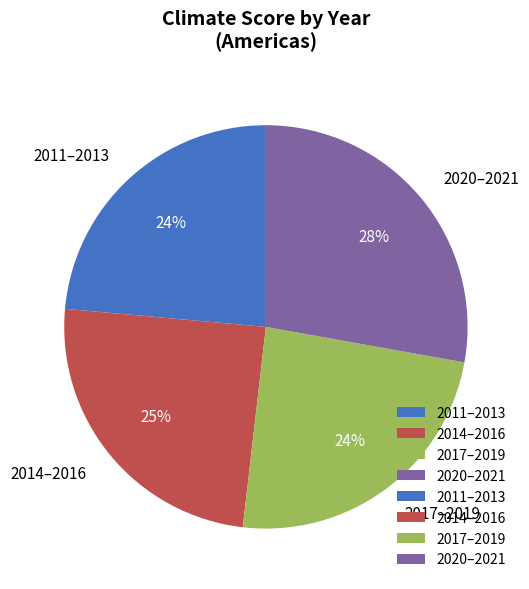

Which slice is the largest?

2020–2021